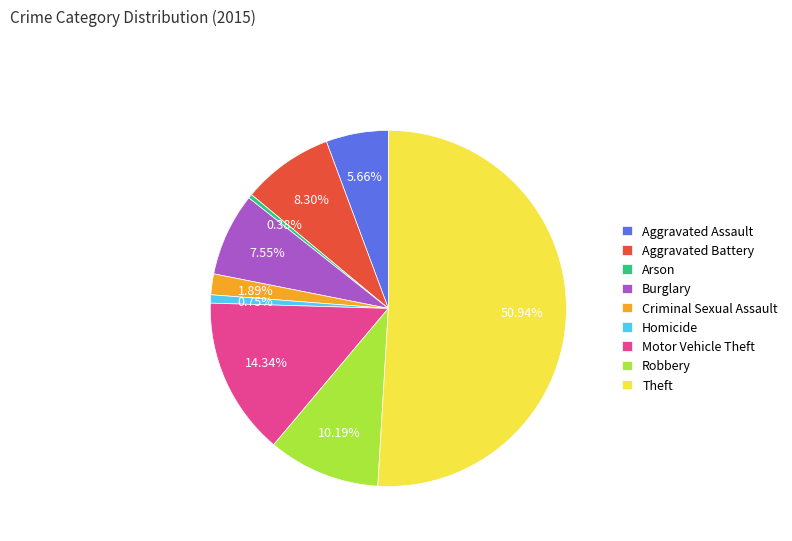

What is the total percentage of Motor Vehicle Theft and Aggravated Battery?

22.6%